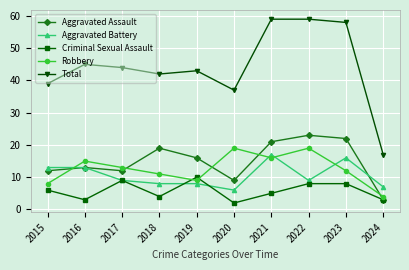

True or false: Aggravated Battery and Total cross at least once.

False